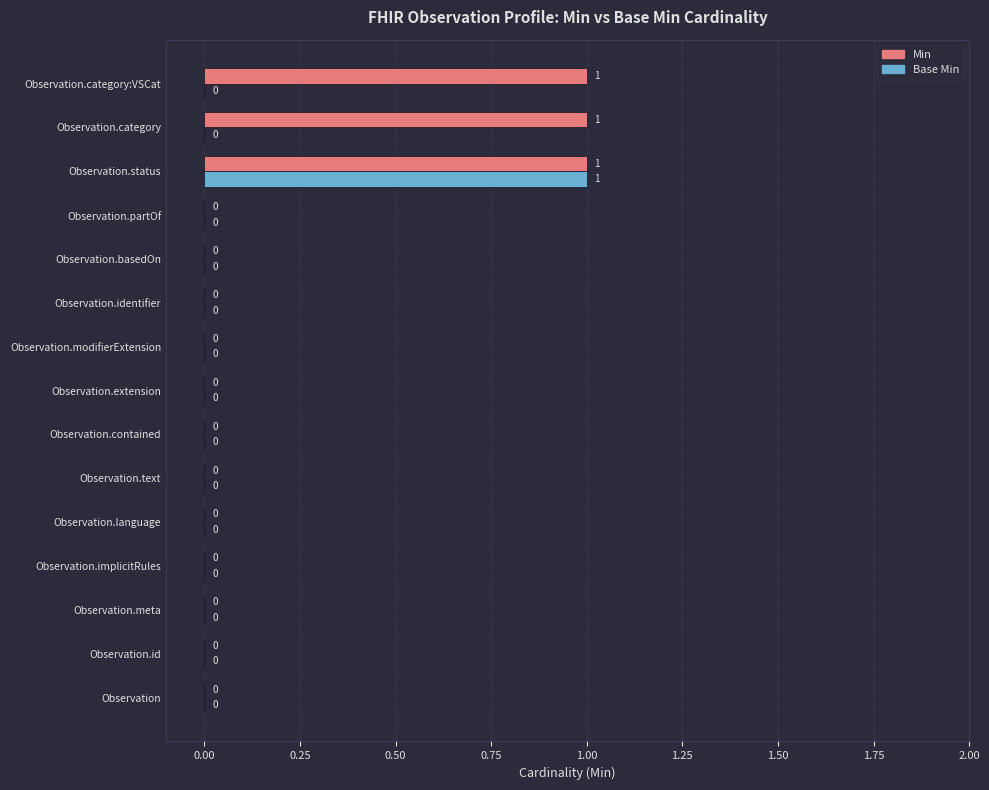

How many Min values are between 0 and 1?

15